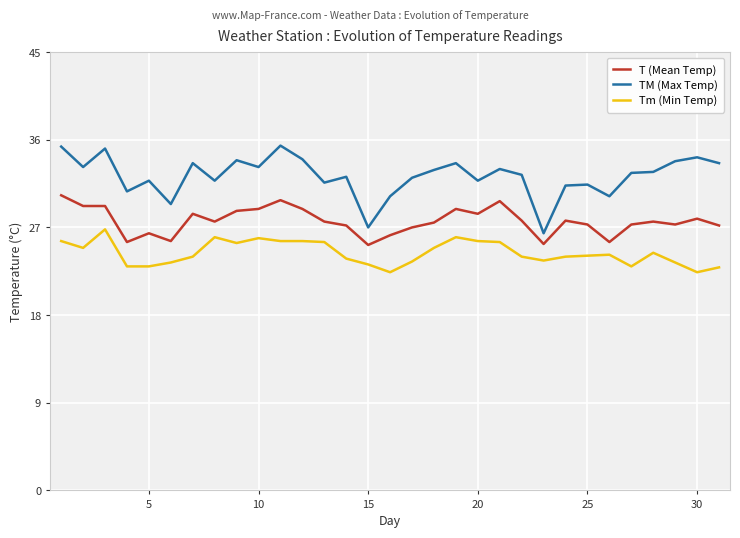

Which series has the widest spread of values?

TM (Max Temp)